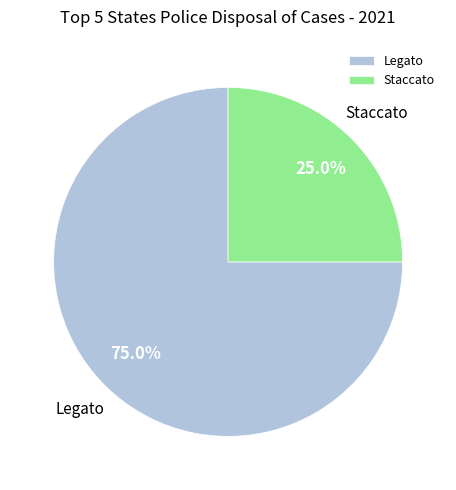

The Legato slice represents 18% of the pie. True or false?

False